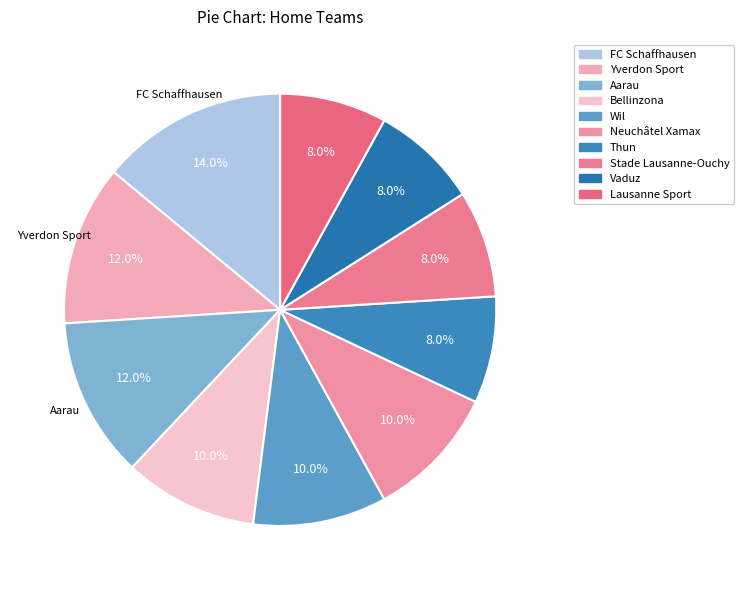

Which slice is the largest?

FC Schaffhausen